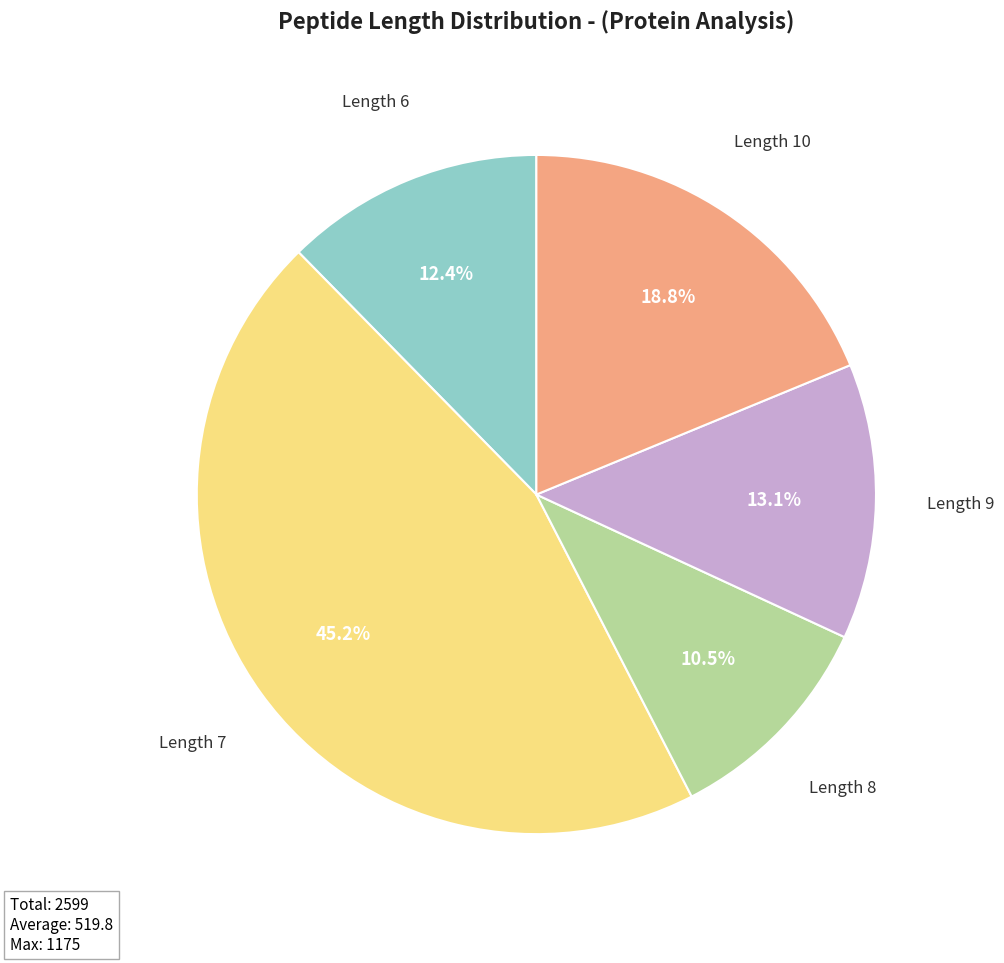

How many slices are in this pie chart?

5